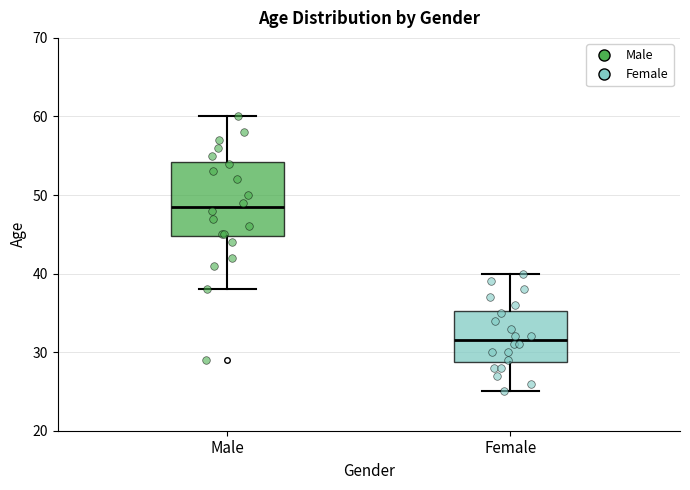

Comparing the boxes themselves (not the whiskers), which one is the tallest?

Male